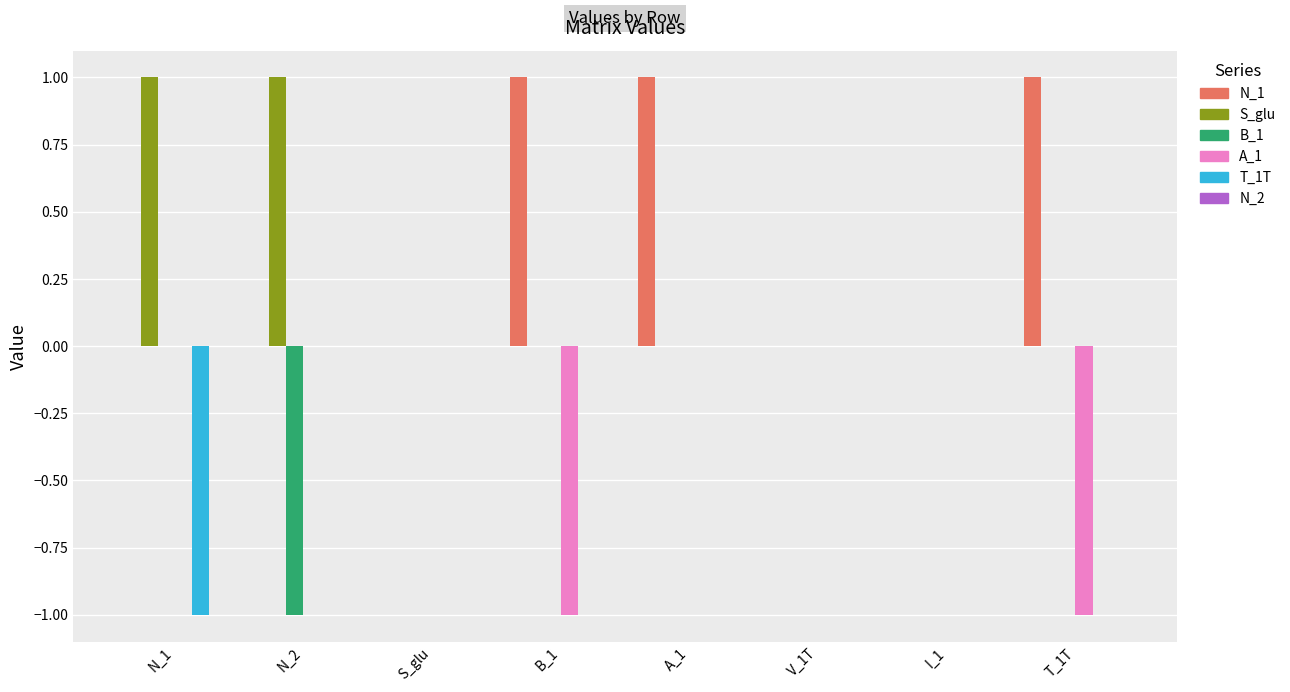

Which series has the largest total across all categories?

N_1